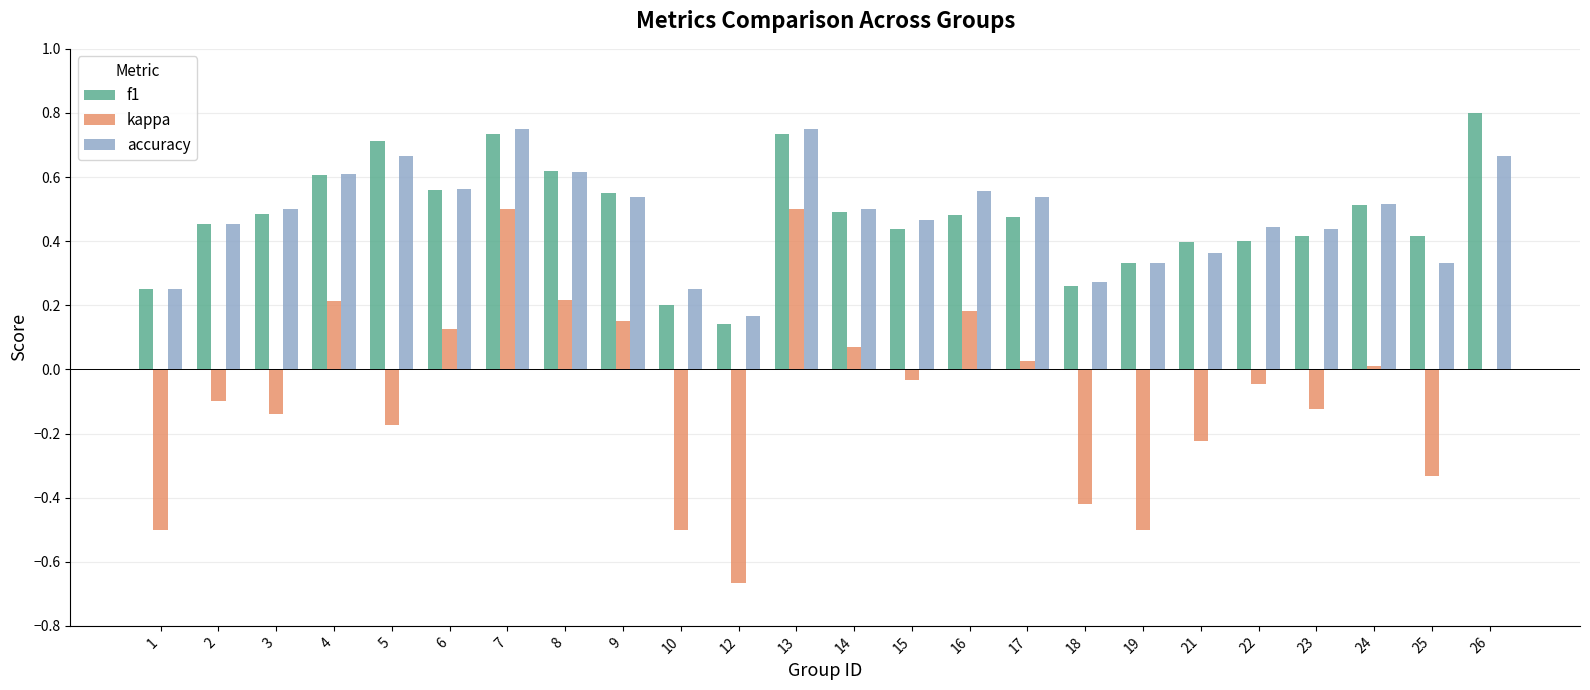

What is the sum of the accuracy values at 9 and 22?

1.0